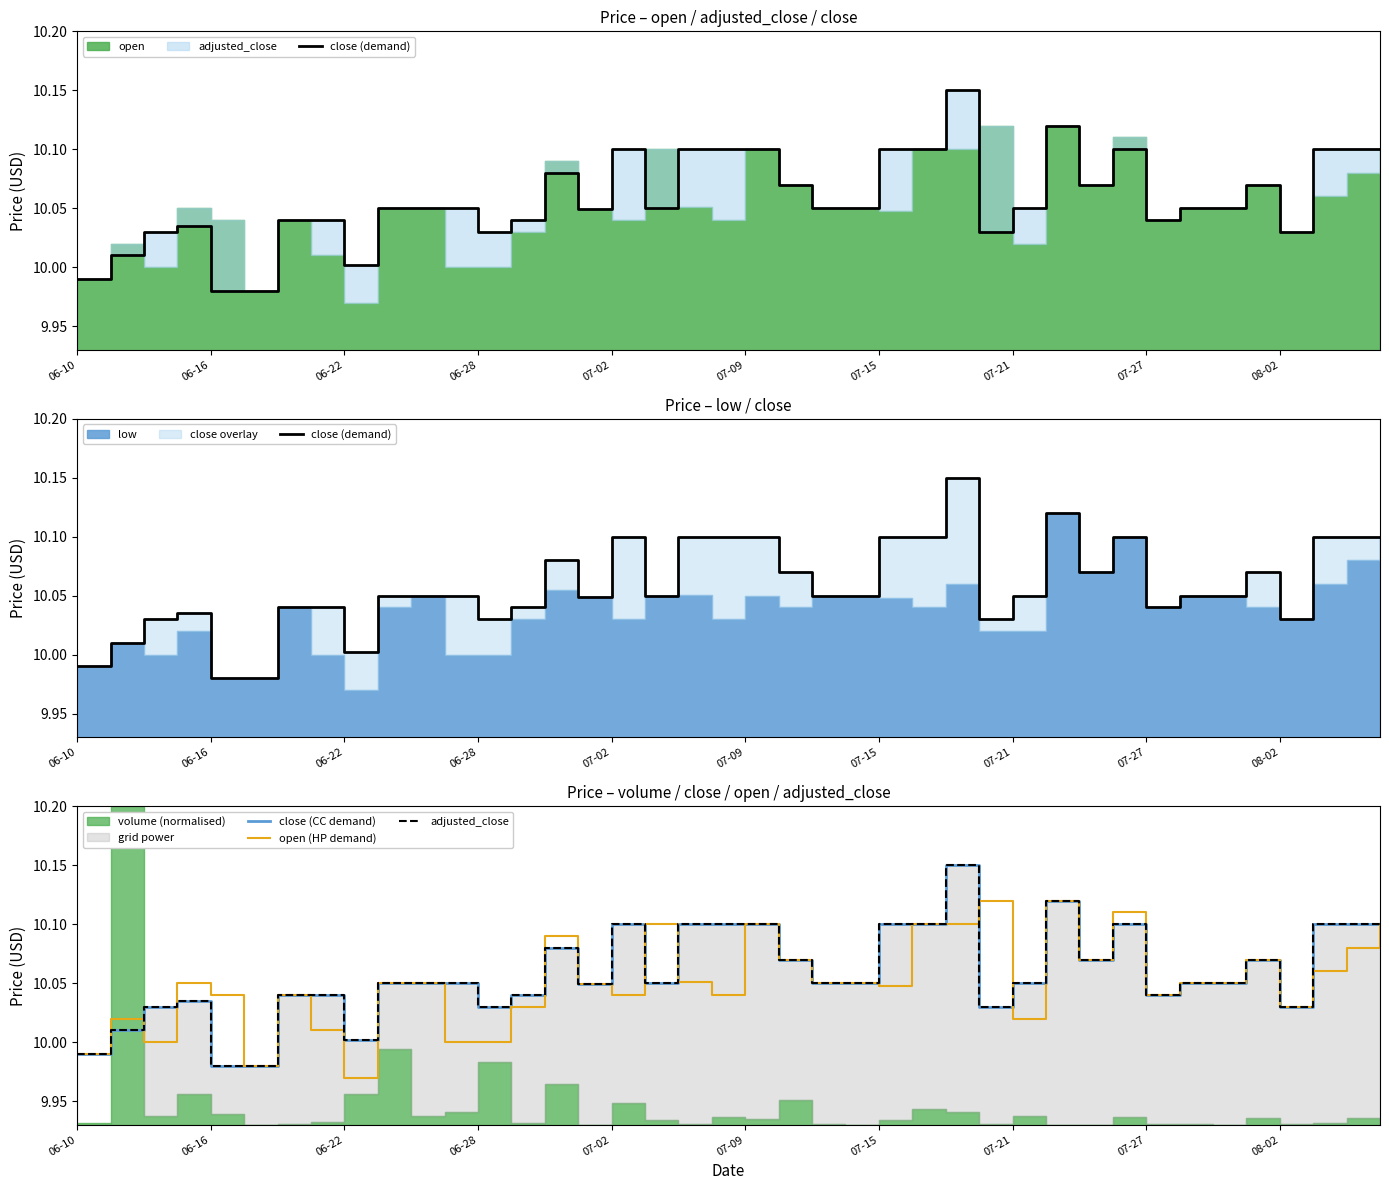

How many lines are shown in the chart?

4